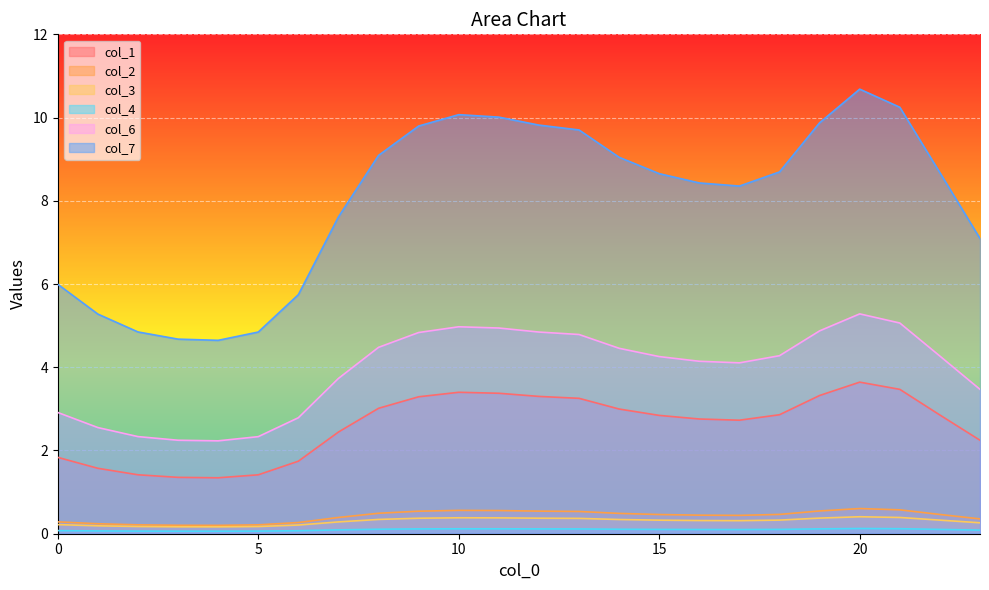

True or false: col_2 and col_4 intersect in this chart.

False